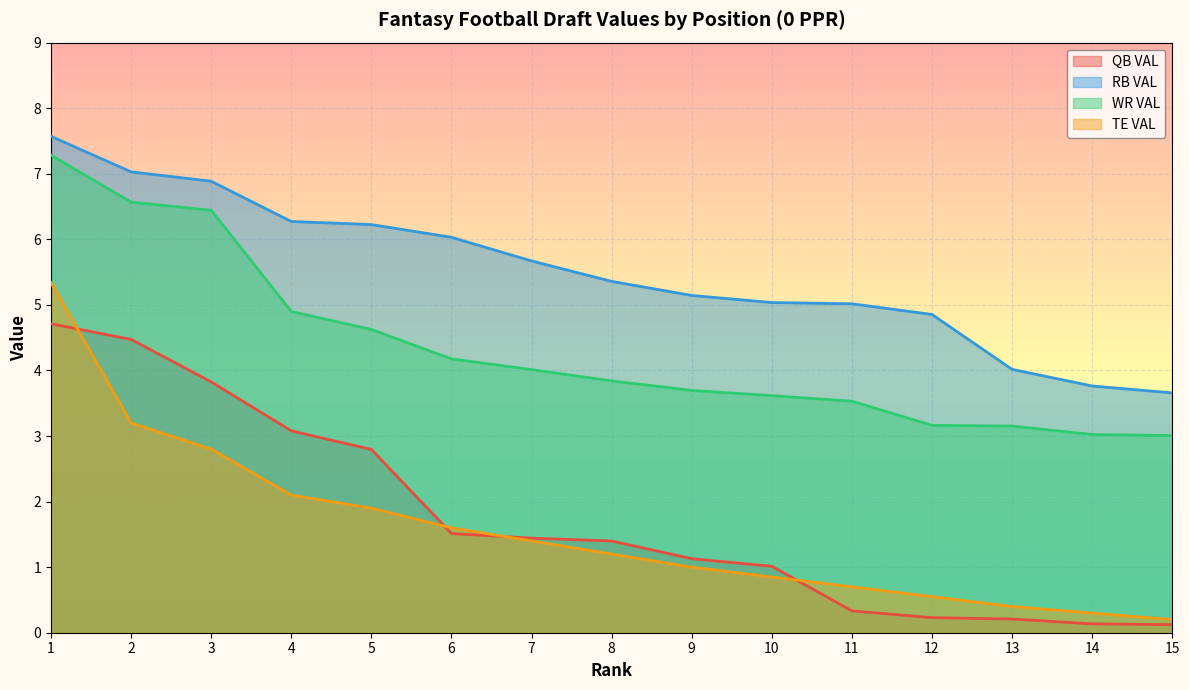

The QB VAL series shows 1.4 at 8. True or false?

True